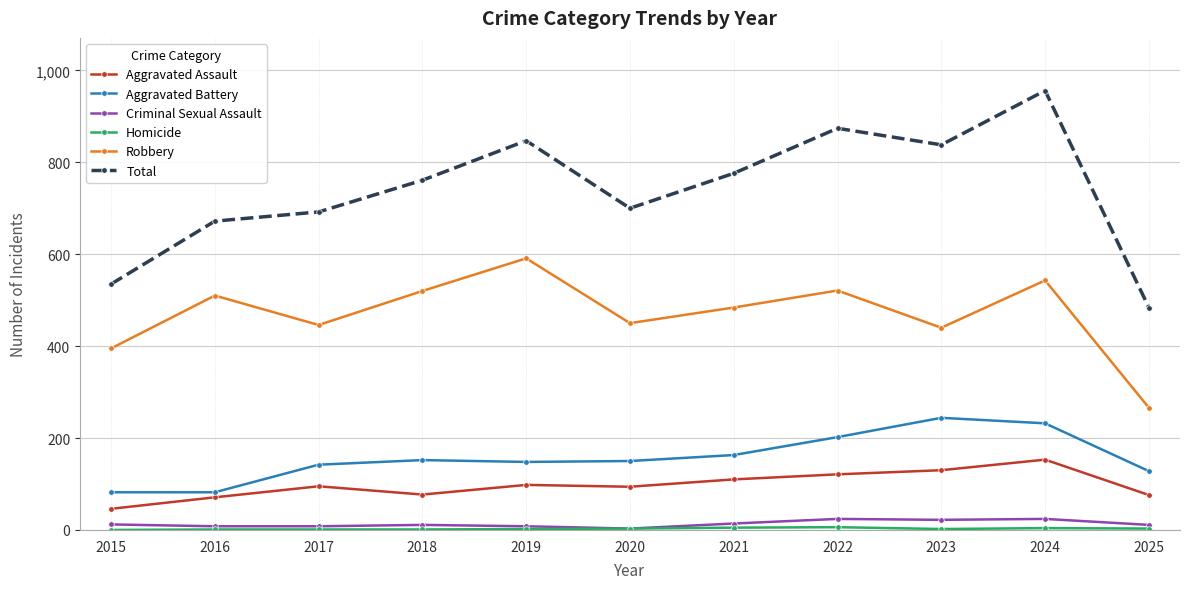

Is it true that Aggravated Assault equals 95 at 2017?

True